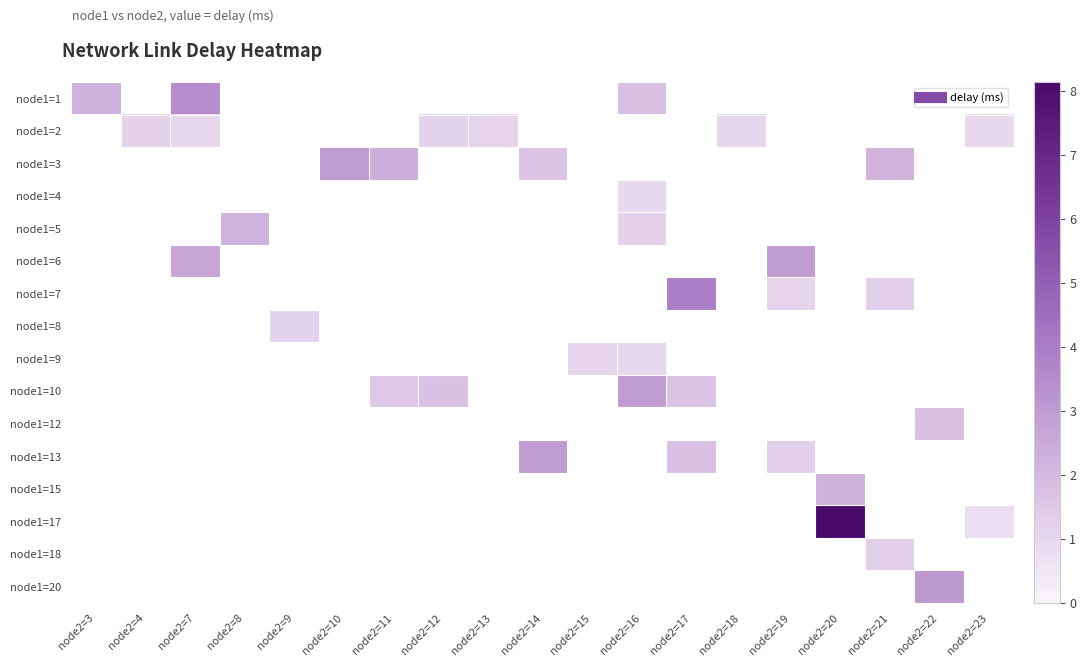

Count the number of data series in this chart.

16